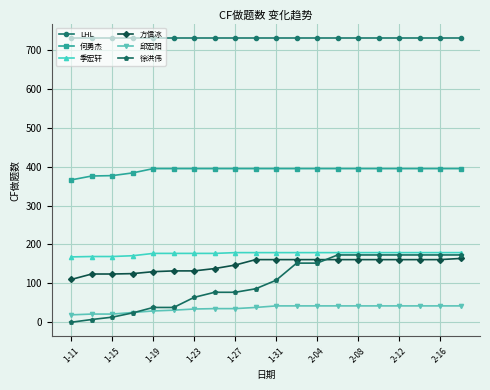

Which series has the largest range (max minus min)?

徐洪伟